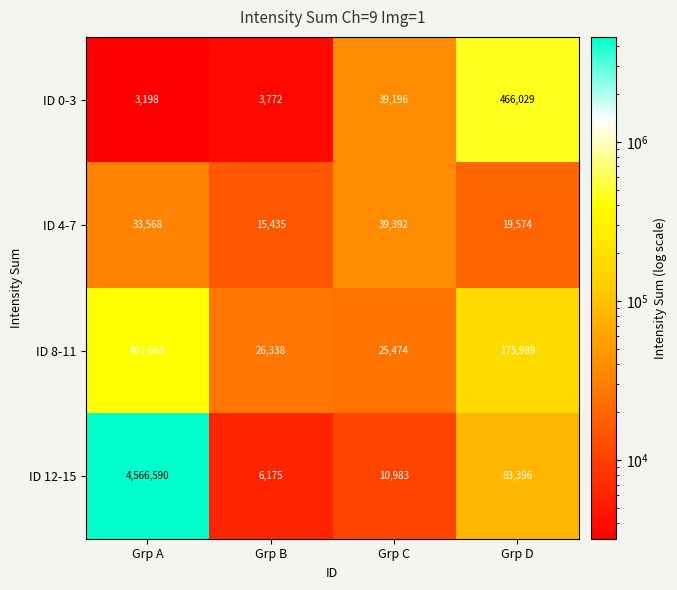

How many distinct data groups are displayed?

4